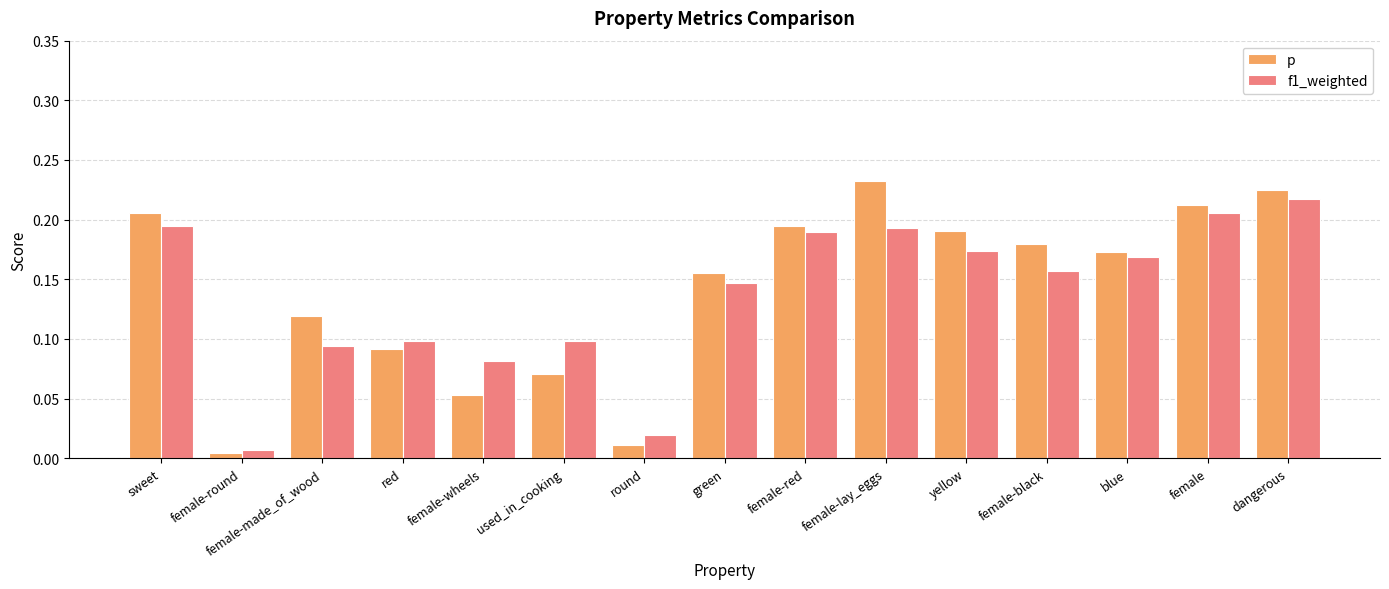

Which label corresponds to the largest value in the chart?

female-lay_eggs